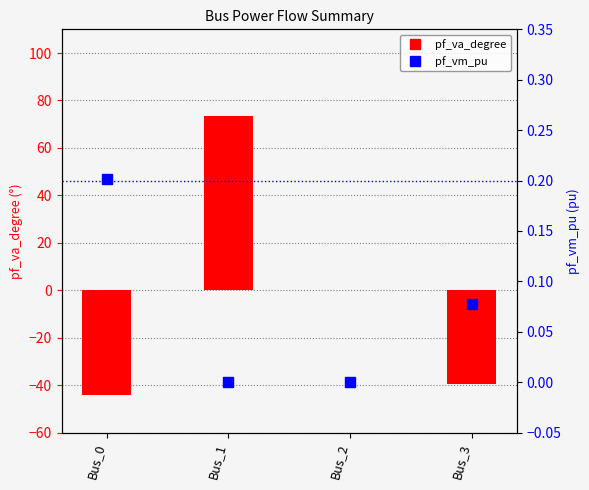

The value of pf_va_degree at Bus_3 is -62.0. True or false?

False